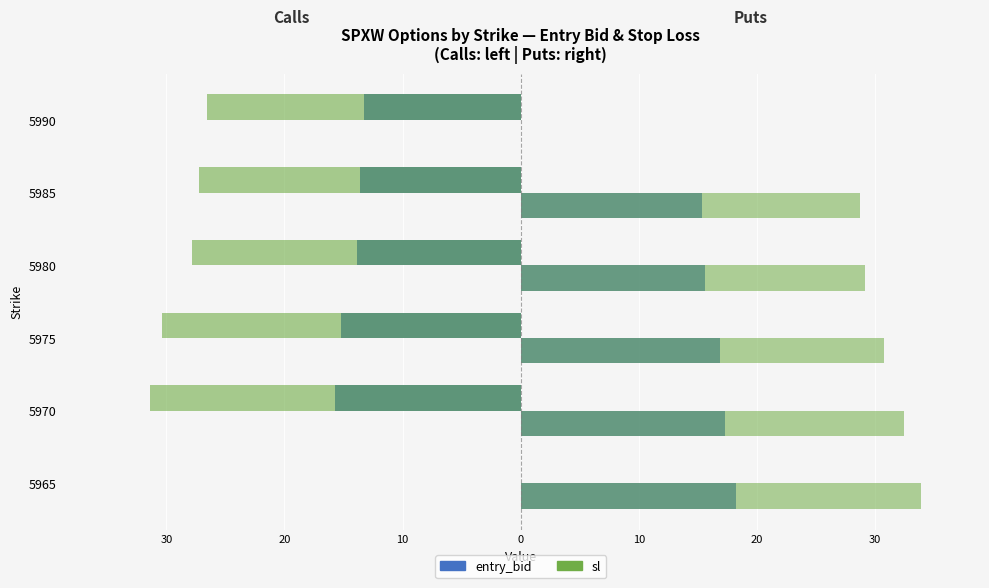

What is the value of the sl (Put) bar at the 3rd from the left?

30.8